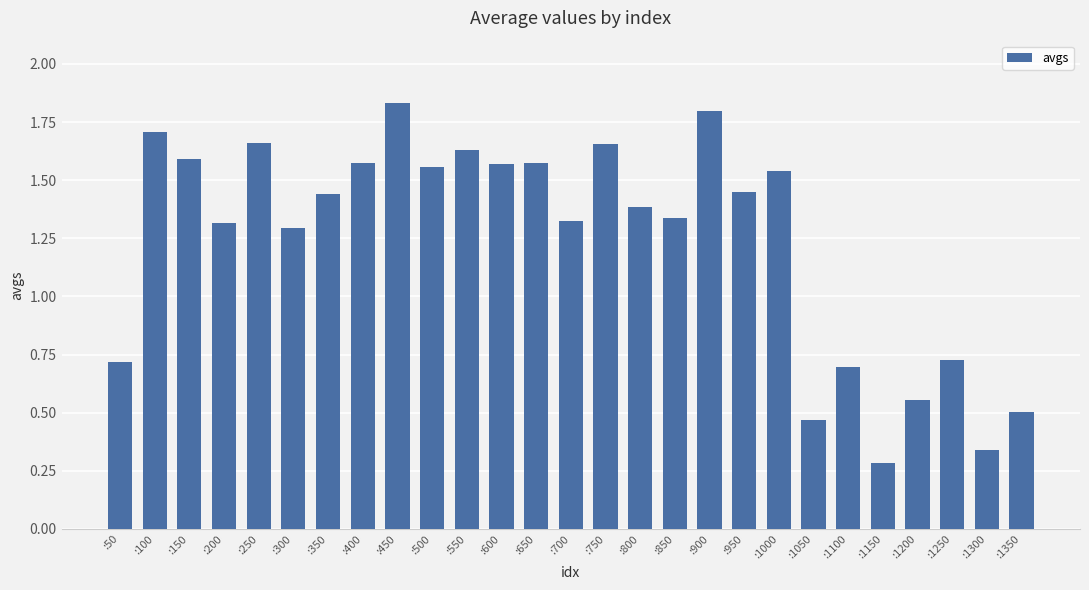

At which category does the chart reach its minimum across all series?

:1150